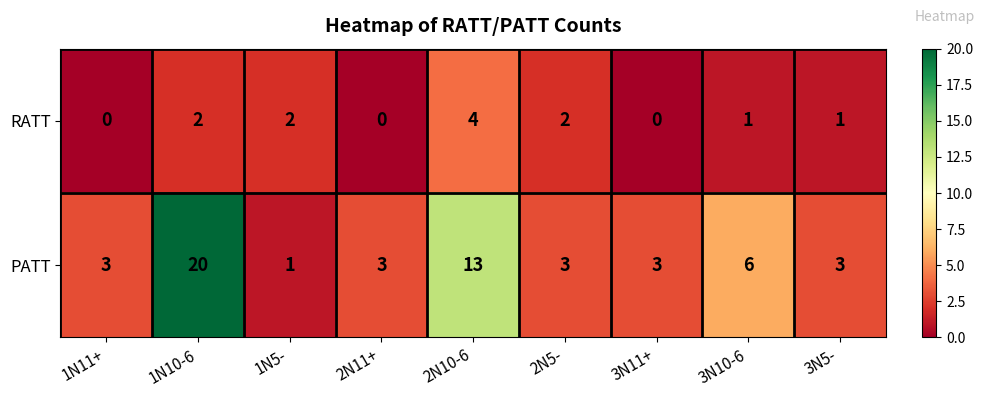

What is the maximum value shown in the chart?

20